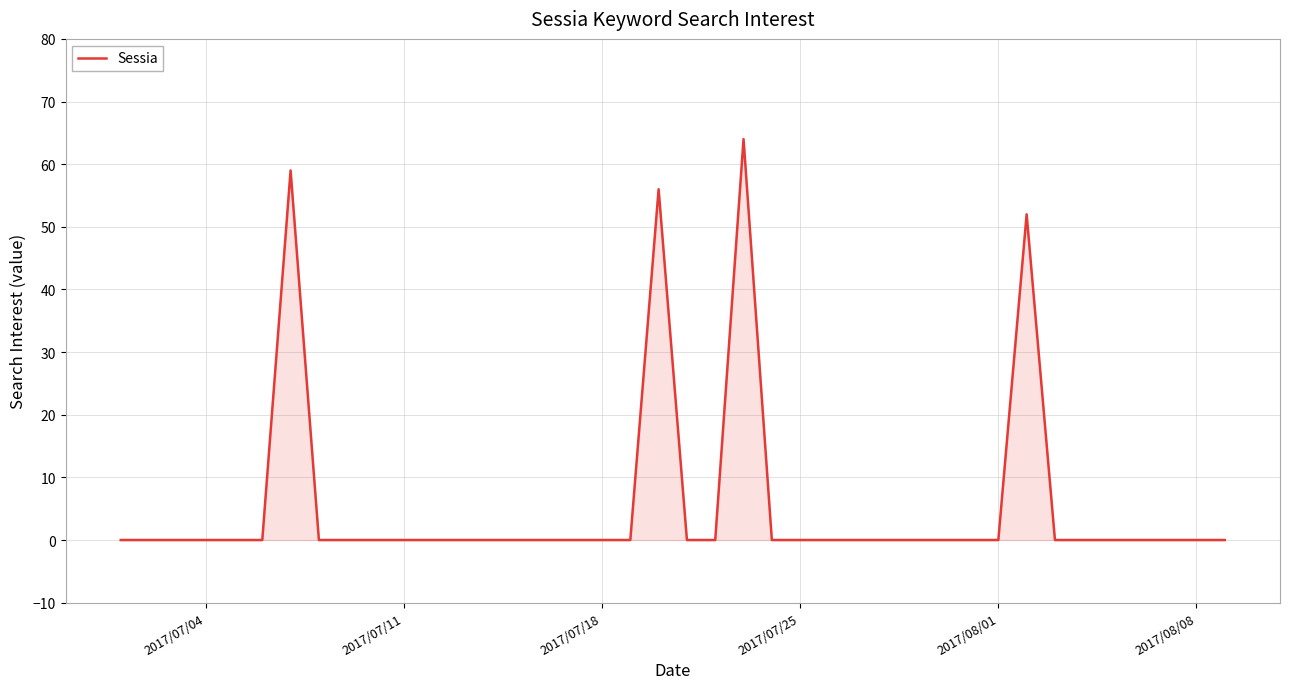

Does the chart have visible grid lines?

Yes